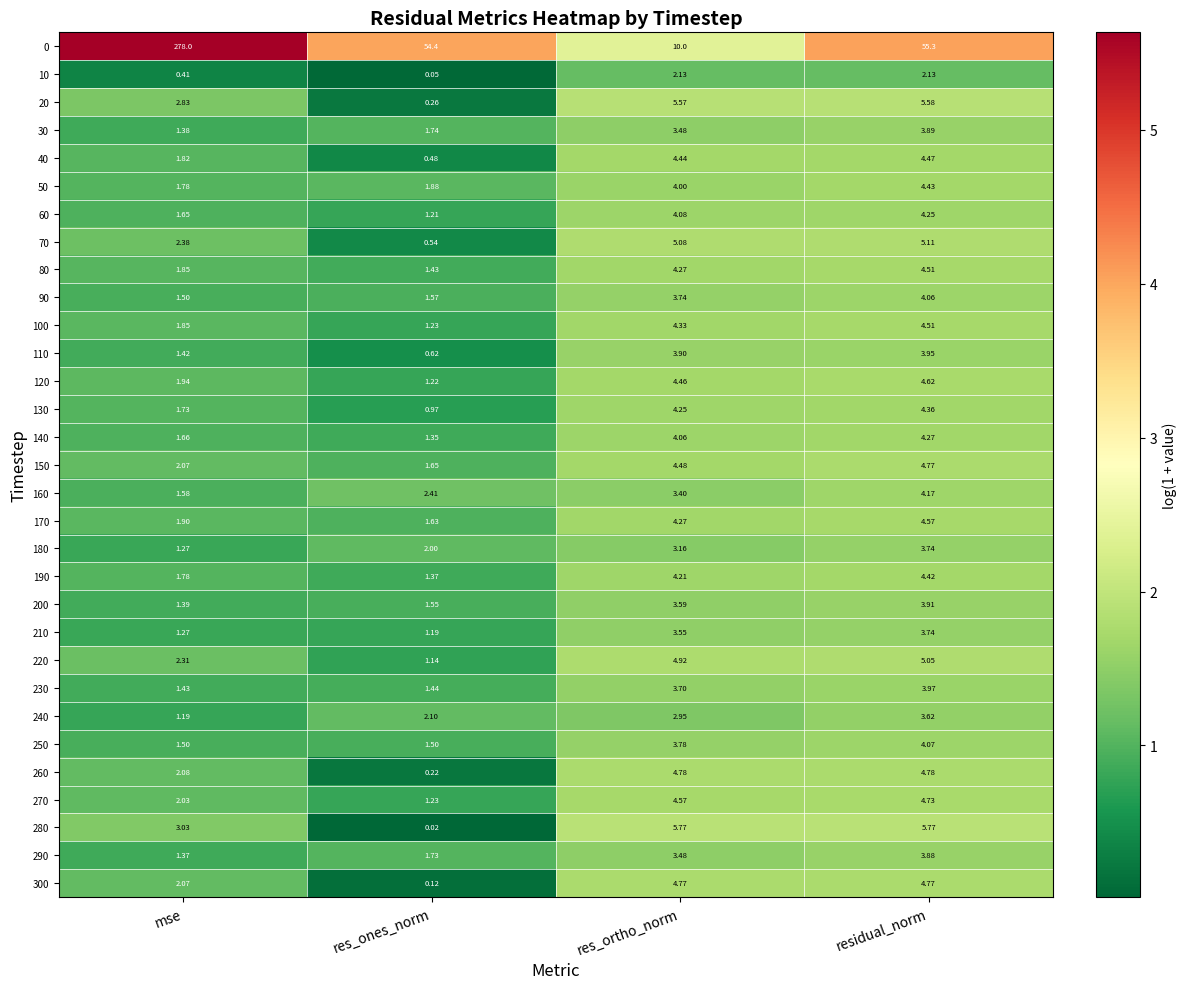

Is the value of 50 at res_ortho_norm greater than the value of 20 at res_ones_norm?

Yes